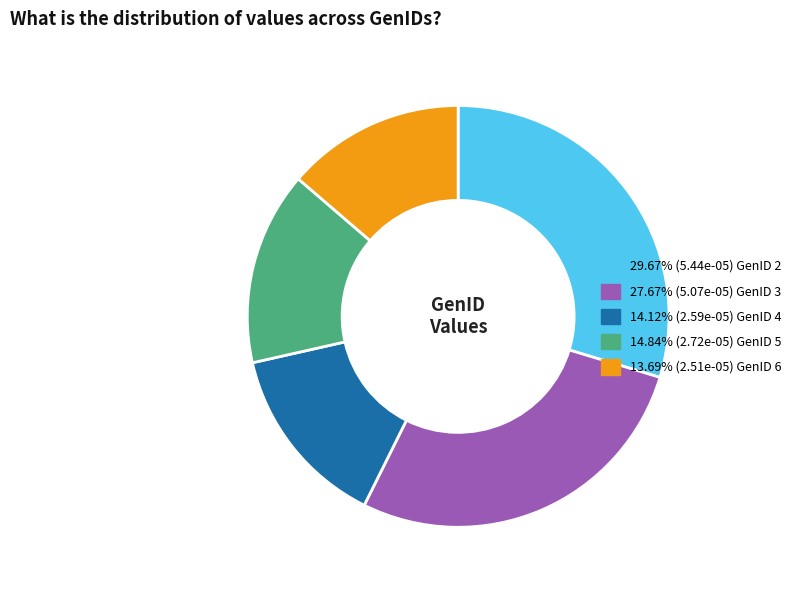

Does any single category account for the majority?

No